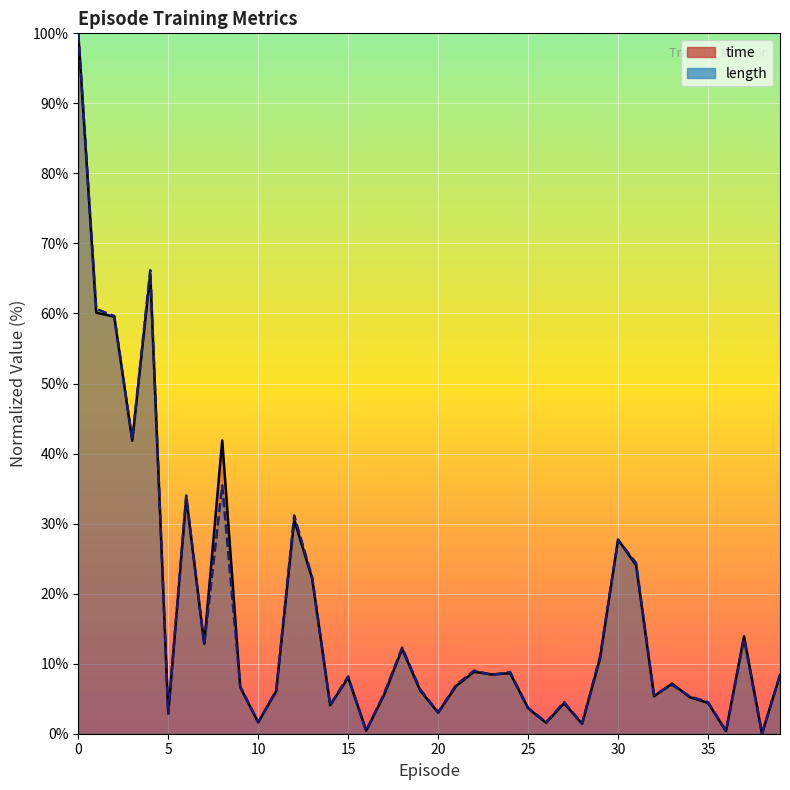

Reading right to left, transcribe all the data shown in this chart.

time: 8.4	0.0	13.9	0.4	4.4	5.2	7.1	5.4	24.1	27.7	10.8	1.4	4.4	1.6	3.6	8.6	8.5	8.8	6.8	3.0	6.2	12.1	5.6	0.4	8.0	4.1	22.1	30.5	6.1	1.6	6.7	41.9	12.9	33.7	2.9	65.7	41.8	59.6	60.1	100.0
length: 8.4	0.0	13.5	0.4	4.5	5.3	7.0	5.5	24.4	27.7	11.1	1.4	4.5	1.6	3.7	8.8	8.4	9.0	7.0	3.1	6.4	12.3	5.7	0.4	8.2	4.1	22.3	31.1	6.1	1.6	6.8	35.5	12.7	34.0	2.9	66.2	42.0	59.6	60.7	100.0